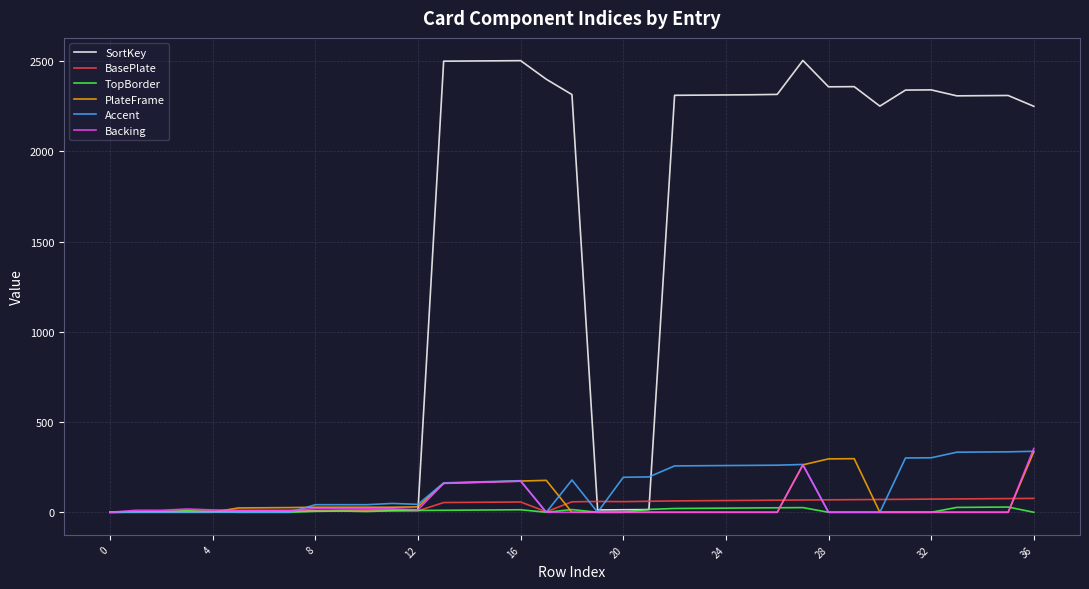

Which series has the largest range (max minus min)?

SortKey